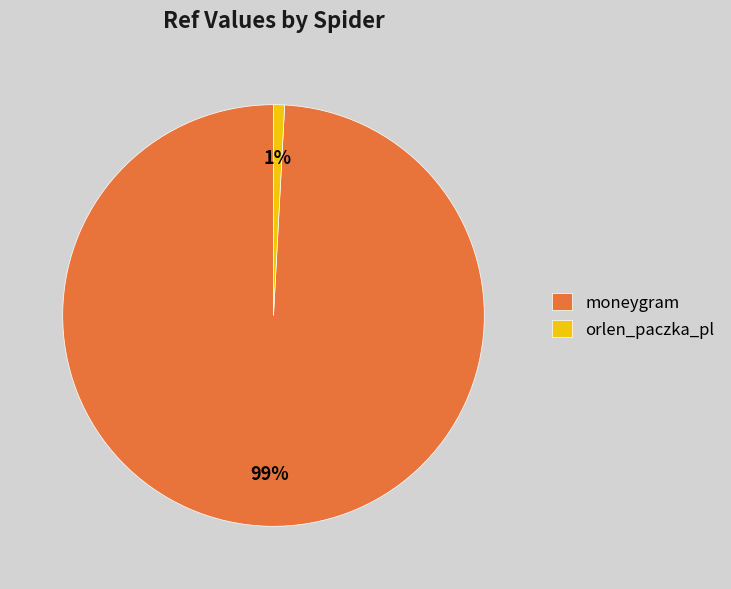

To the nearest percent, what is the difference between the largest and smallest slice percentages?

98%